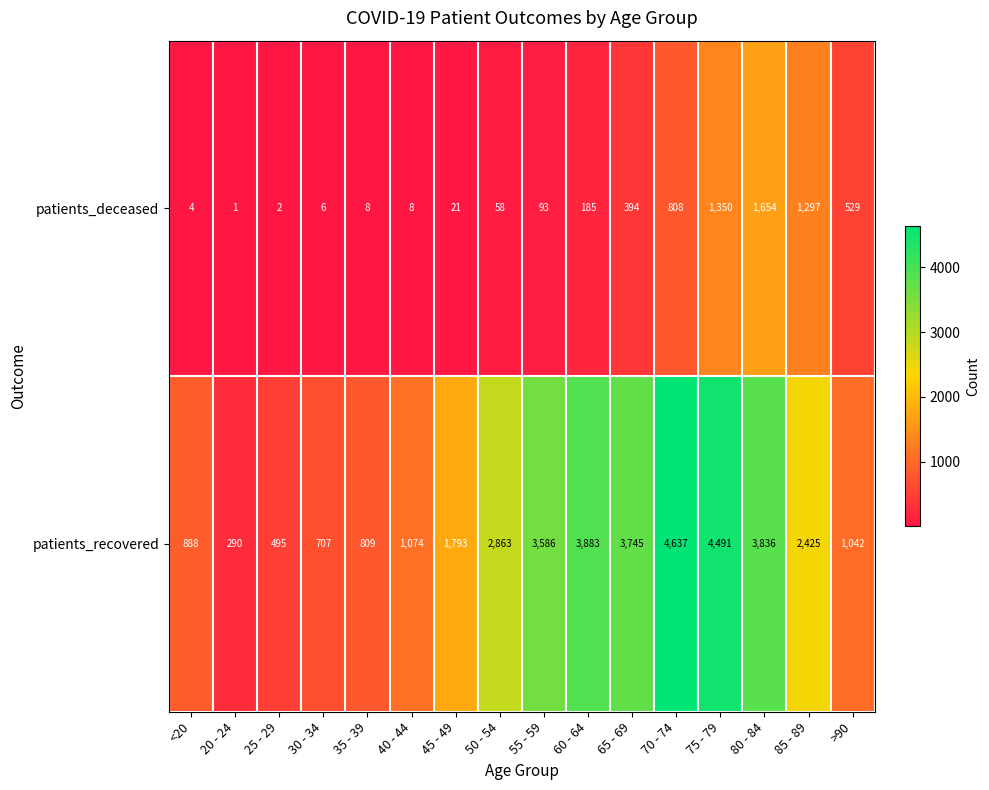

Which series has the widest spread of values?

patients_recovered